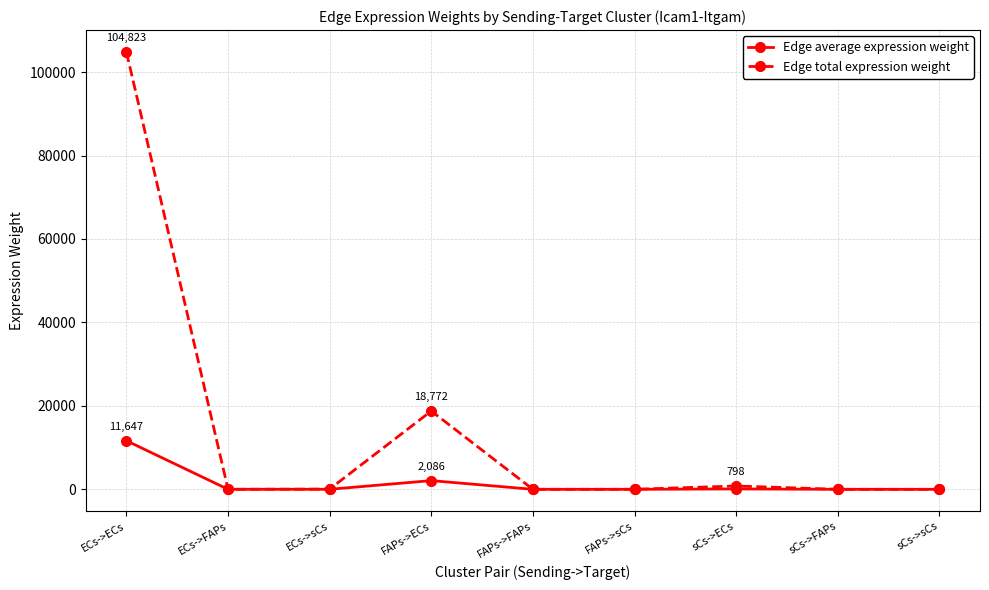

Is the value of Edge average expression weight at sCs->FAPs greater than the value of Edge total expression weight at FAPs->ECs?

No